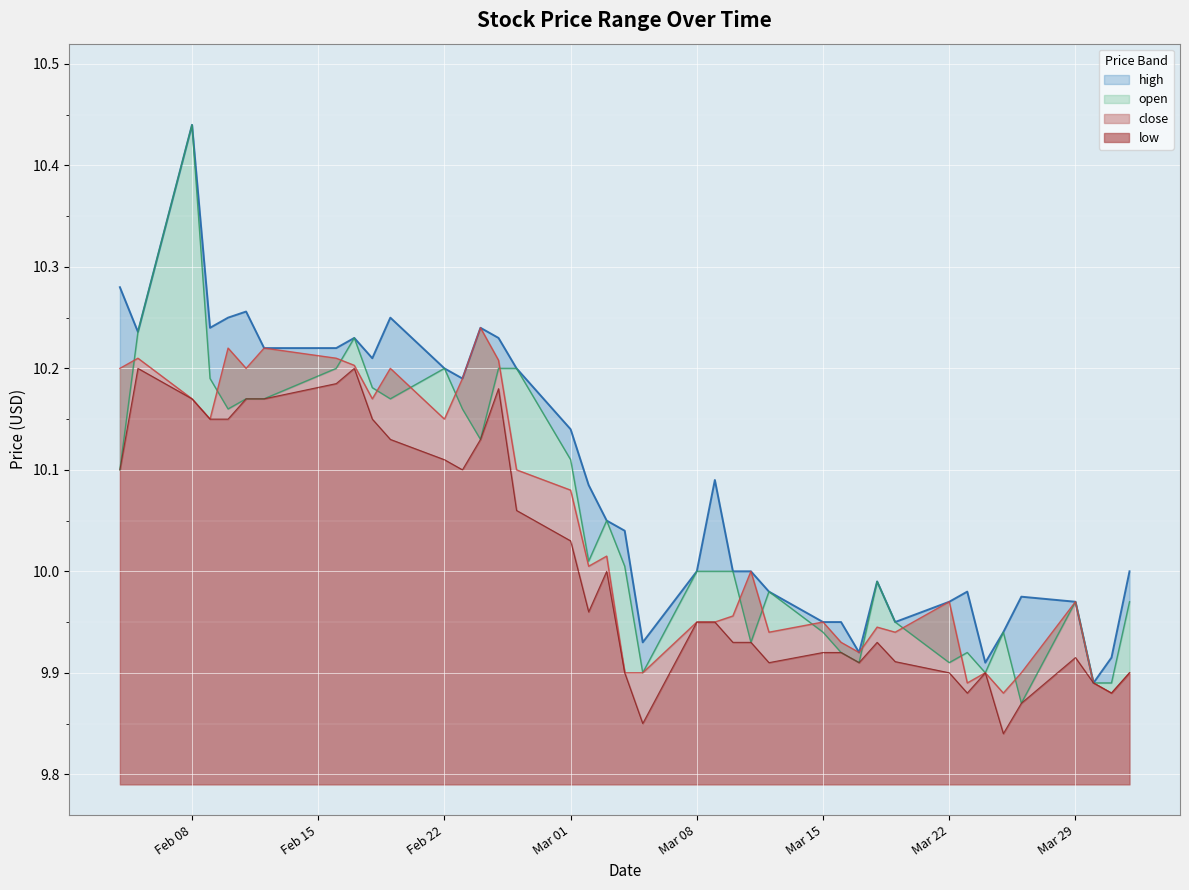

Reading left to right, extract all data points from this chart.

high: 10.3	10.2	10.4	10.2	10.2	10.3	10.2	10.2	10.2	10.2	10.2	10.2	10.2	10.2	10.2	10.2	10.1	10.1	10.1	10.0	9.9	10.0	10.1	10.0	10.0	10.0	9.9	9.9	9.9	10.0	9.9	10.0	10.0	9.9	9.9	10.0	10.0	9.9	9.9	10.0
open: 10.1	10.2	10.4	10.2	10.2	10.2	10.2	10.2	10.2	10.2	10.2	10.2	10.2	10.1	10.2	10.2	10.1	10.0	10.1	10.0	9.9	10.0	10.0	10.0	9.9	10.0	9.9	9.9	9.9	10.0	9.9	9.9	9.9	9.9	9.9	9.9	10.0	9.9	9.9	10.0
close: 10.2	10.2	10.2	10.2	10.2	10.2	10.2	10.2	10.2	10.2	10.2	10.2	10.2	10.2	10.2	10.1	10.1	10.0	10.0	9.9	9.9	9.9	9.9	10.0	10.0	9.9	9.9	9.9	9.9	9.9	9.9	10.0	9.9	9.9	9.9	9.9	10.0	9.9	9.9	9.9
low: 10.1	10.2	10.2	10.2	10.2	10.2	10.2	10.2	10.2	10.2	10.1	10.1	10.1	10.1	10.2	10.1	10.0	10.0	10.0	9.9	9.8	9.9	9.9	9.9	9.9	9.9	9.9	9.9	9.9	9.9	9.9	9.9	9.9	9.9	9.8	9.9	9.9	9.9	9.9	9.9